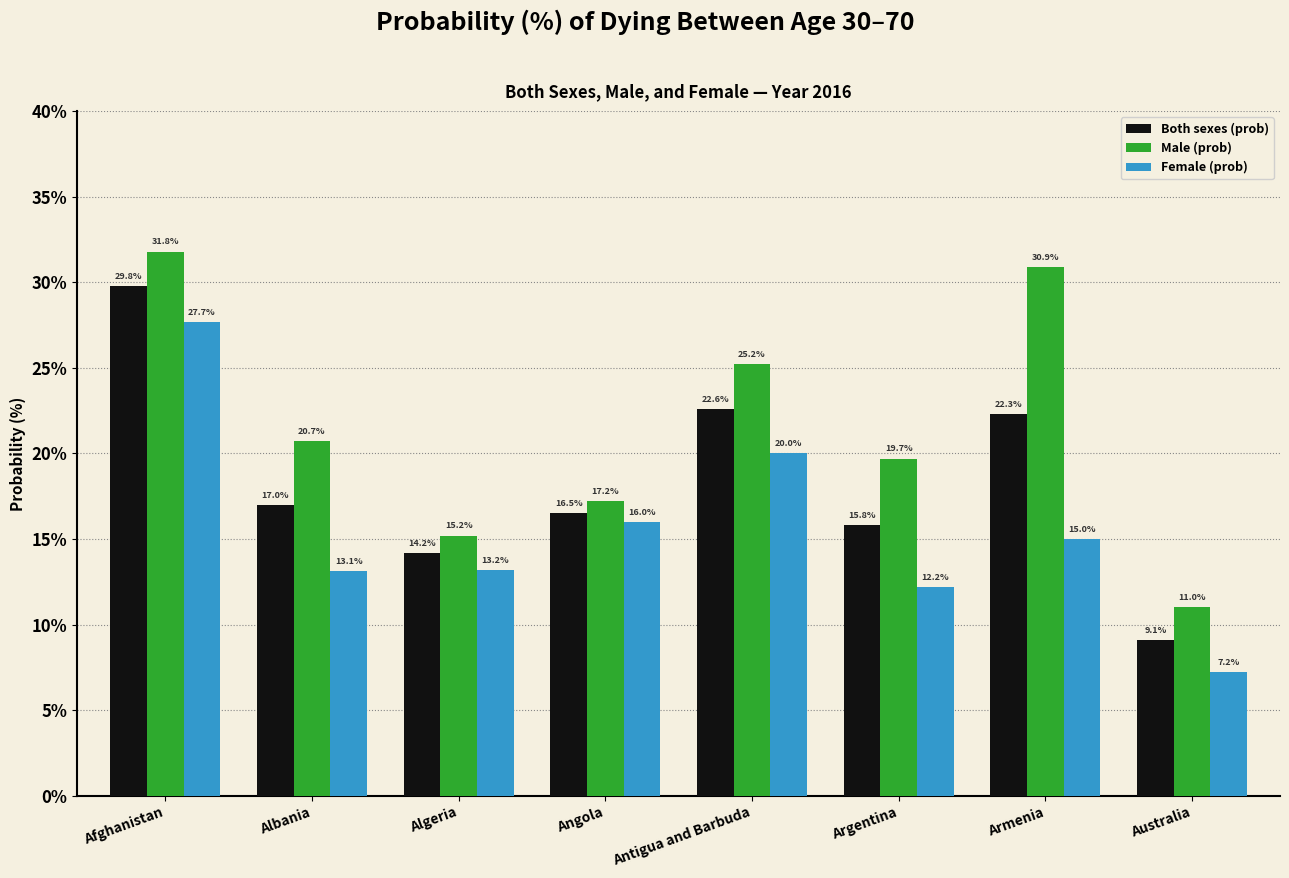

What is the smallest value displayed?

7.2